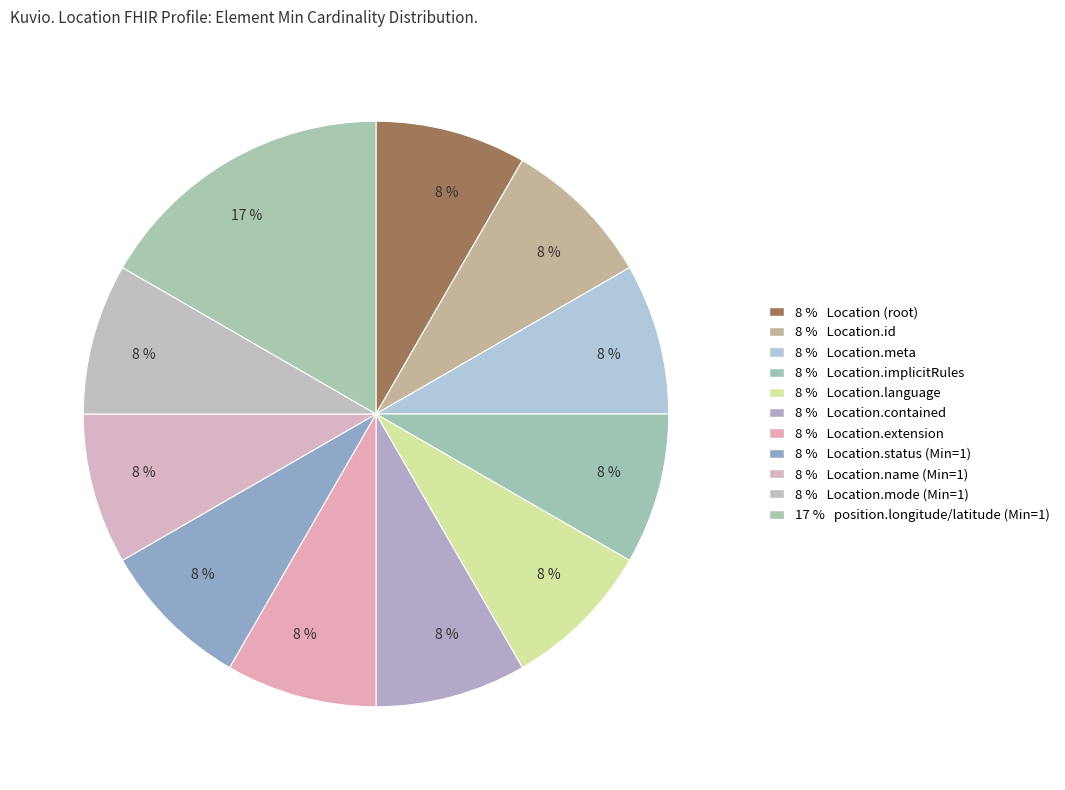

How many segments does this pie chart have?

11